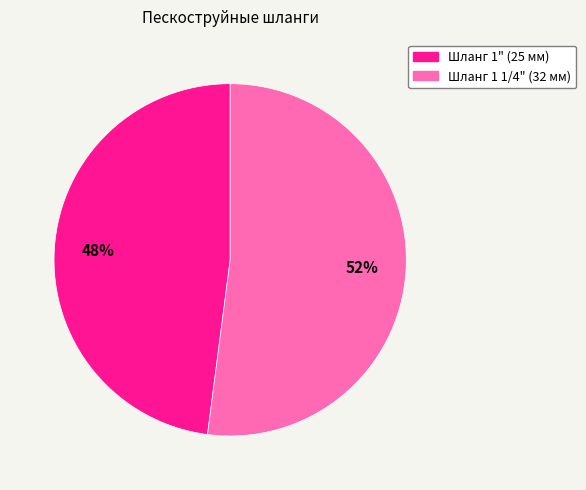

To the nearest percent, what is the difference between the largest and smallest slice percentages?

4%